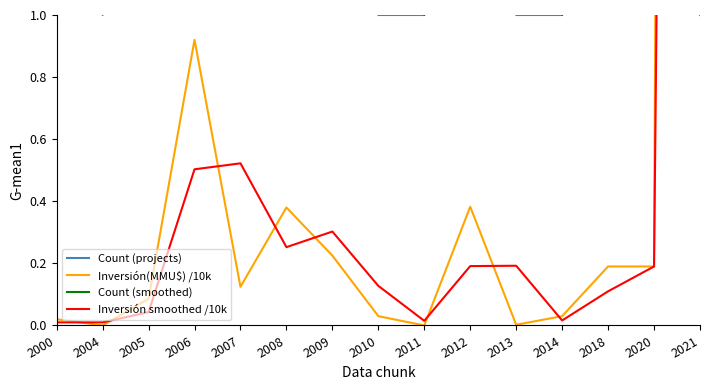

Where is Count (projects) nearest to the value 3?

2000